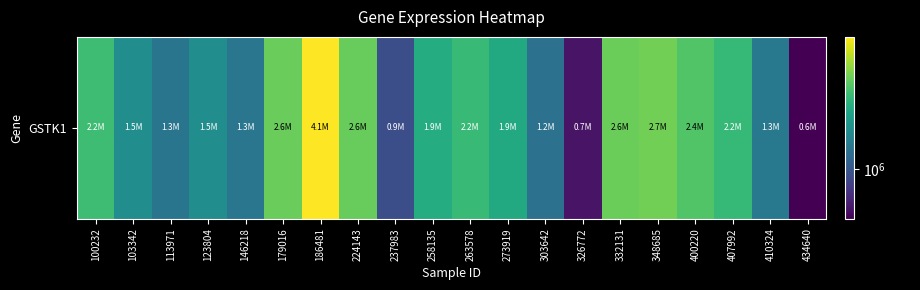

Which has a higher value, 410324 or 237983?

410324